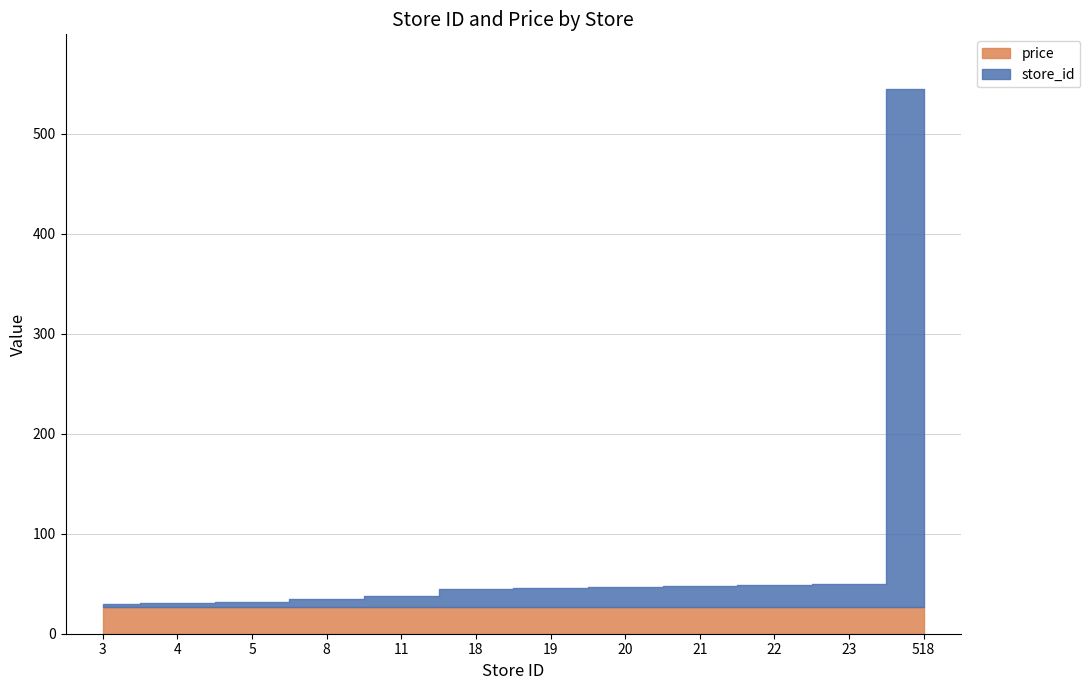

Between which two adjacent categories do price and store_id first intersect?

23 and 518